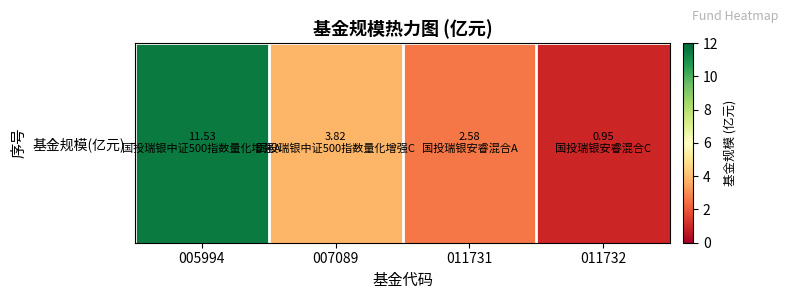

List the labels in order of value, smallest first.

011732, 011731, 007089, 005994